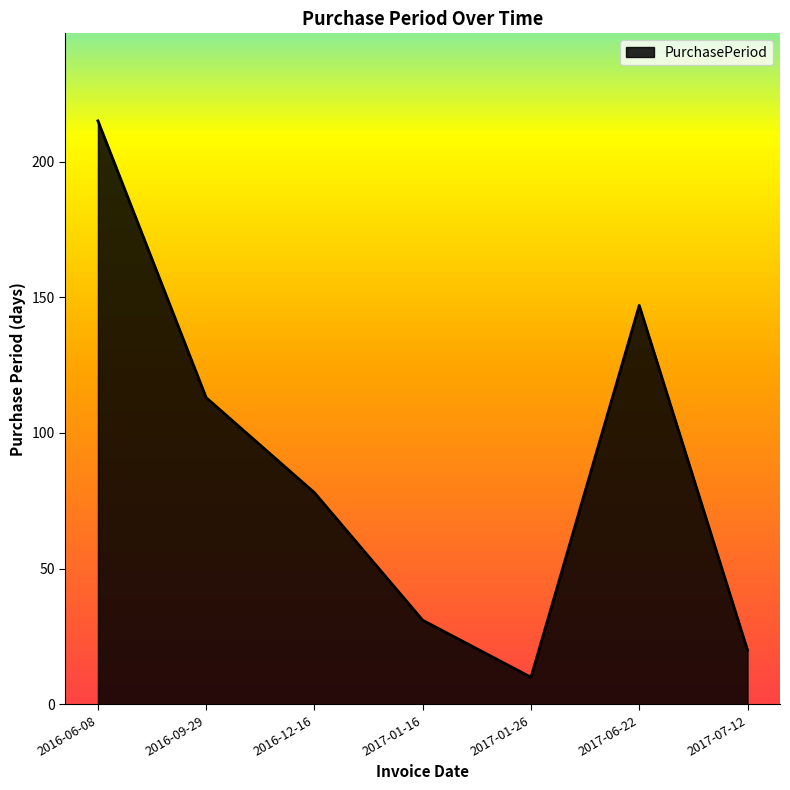

Approximately how many times larger is the value at 2017-06-22 compared to 2016-06-08?

0.7